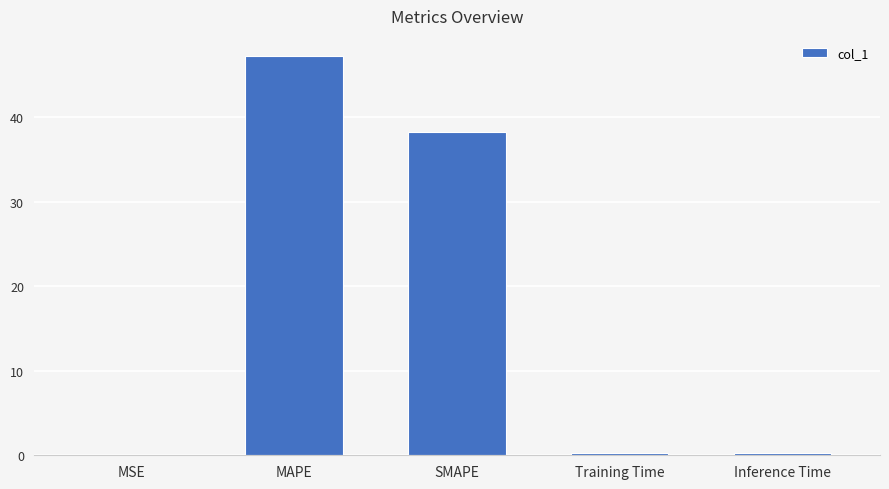

Which label corresponds to the largest value in the chart?

MAPE